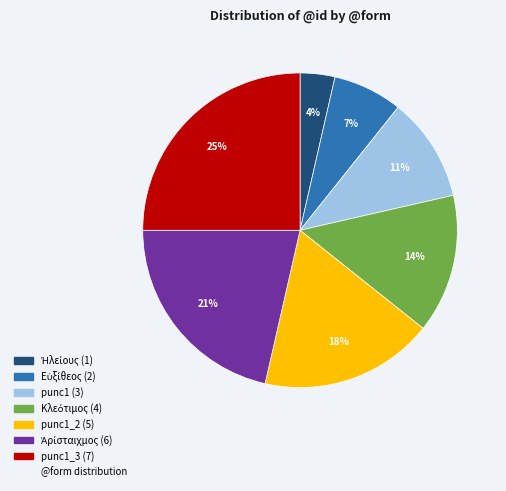

Is there any slice that represents more than half of the pie?

No